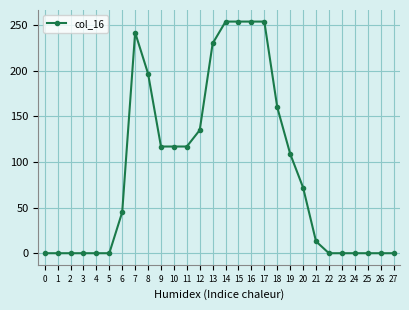

Is it true that the value at 23 is 0?

True